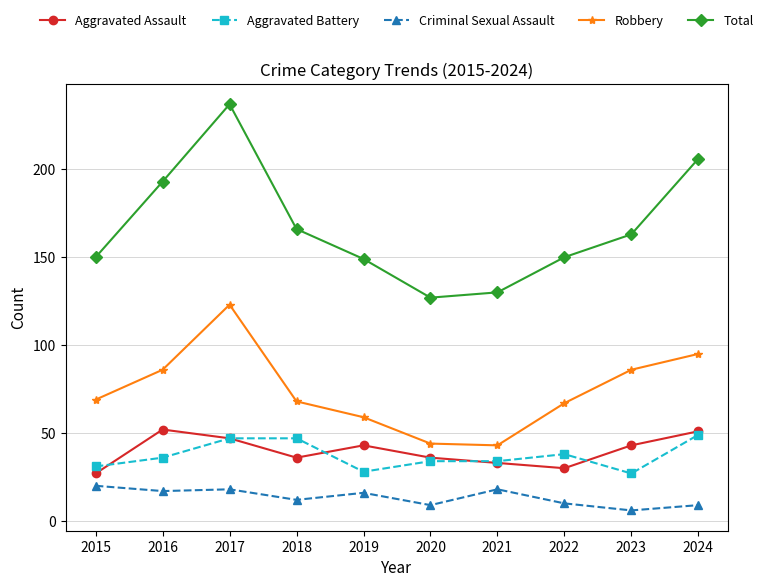

The value of Total at 2015 is 150. True or false?

True